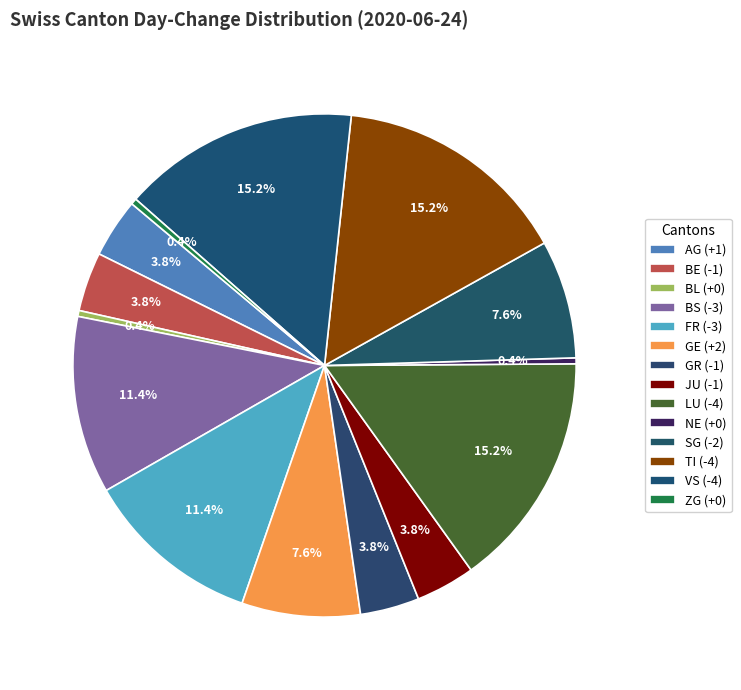

Count the number of slices in the pie.

14